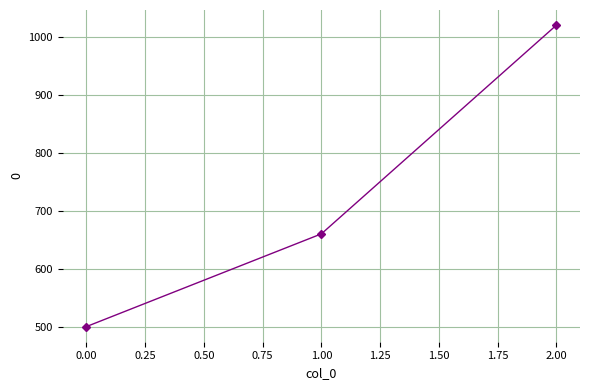

Does the chart display data point markers on the line(s)?

Yes